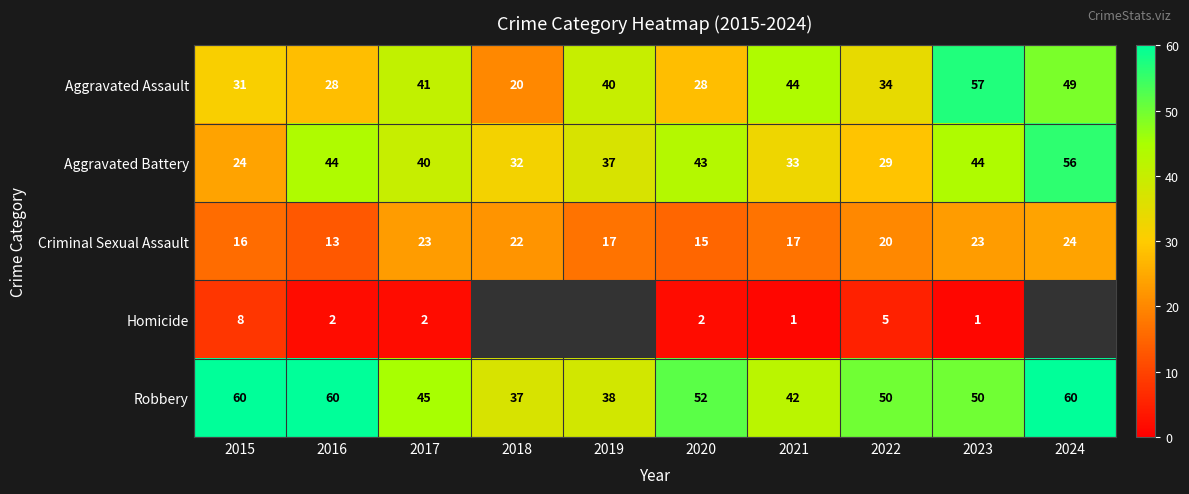

Is it true that Aggravated Battery equals 40 at 2017?

True